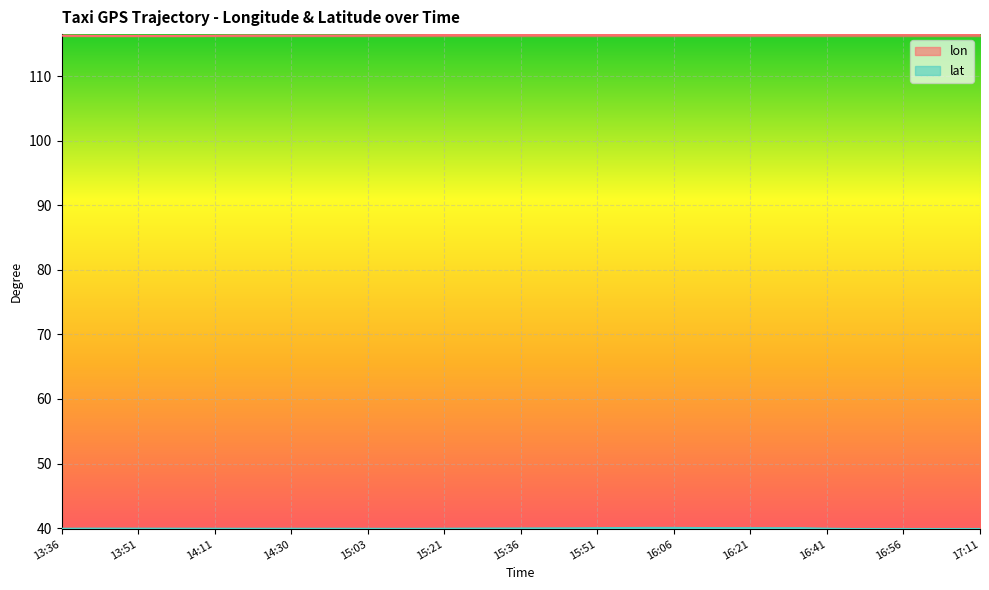

Rank the series at 15:51 from lowest to highest value.

lat, lon